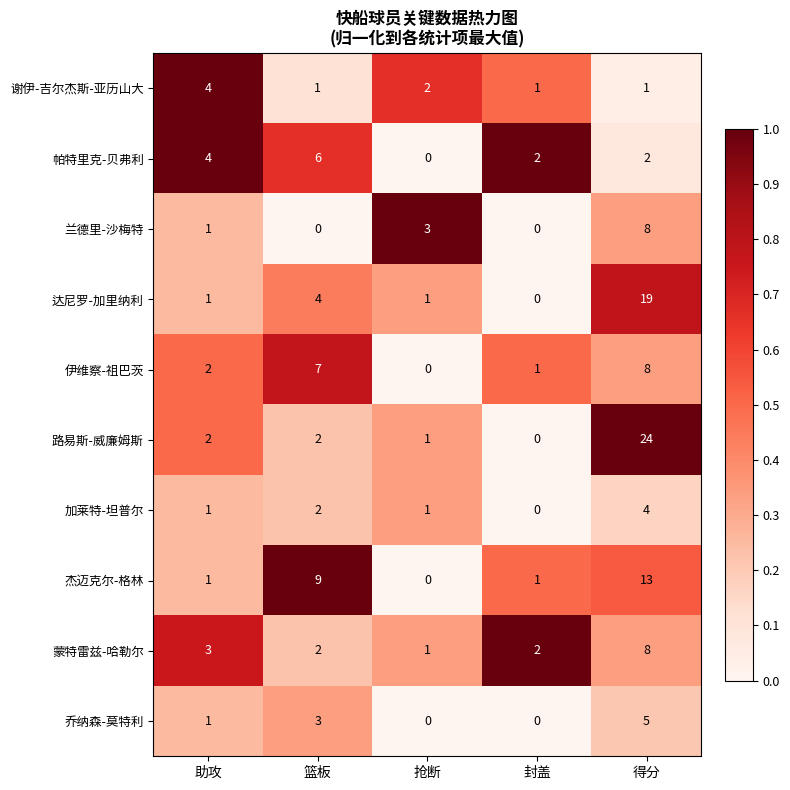

At which category is the sum across all series the highest?

得分